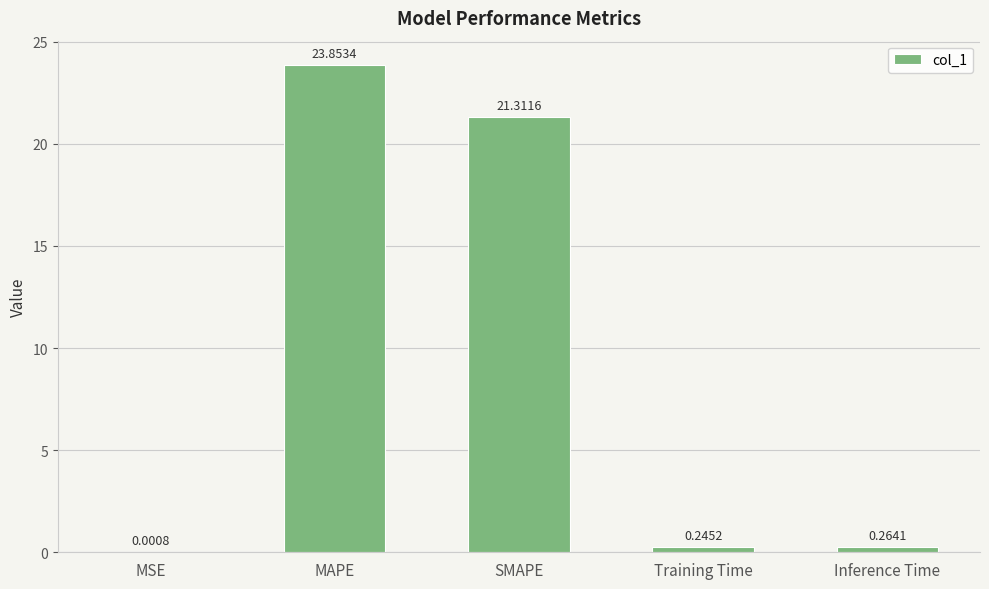

What is the change in value from MSE to Training Time?

+0.2